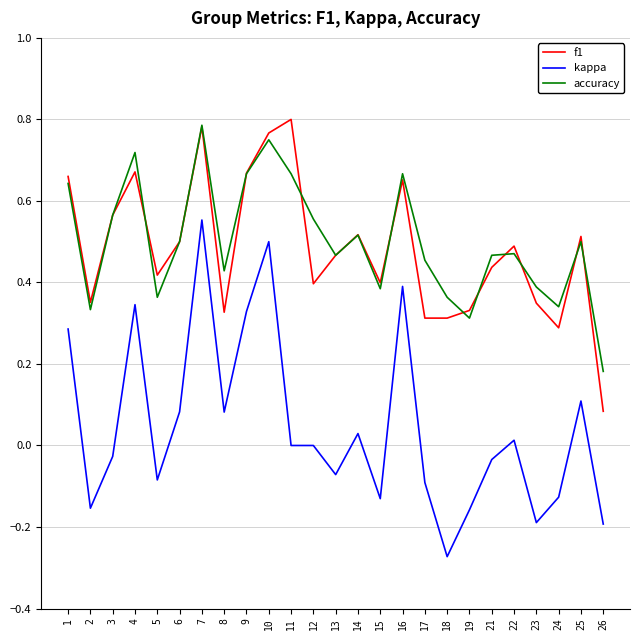

Which series has the widest spread of values?

kappa